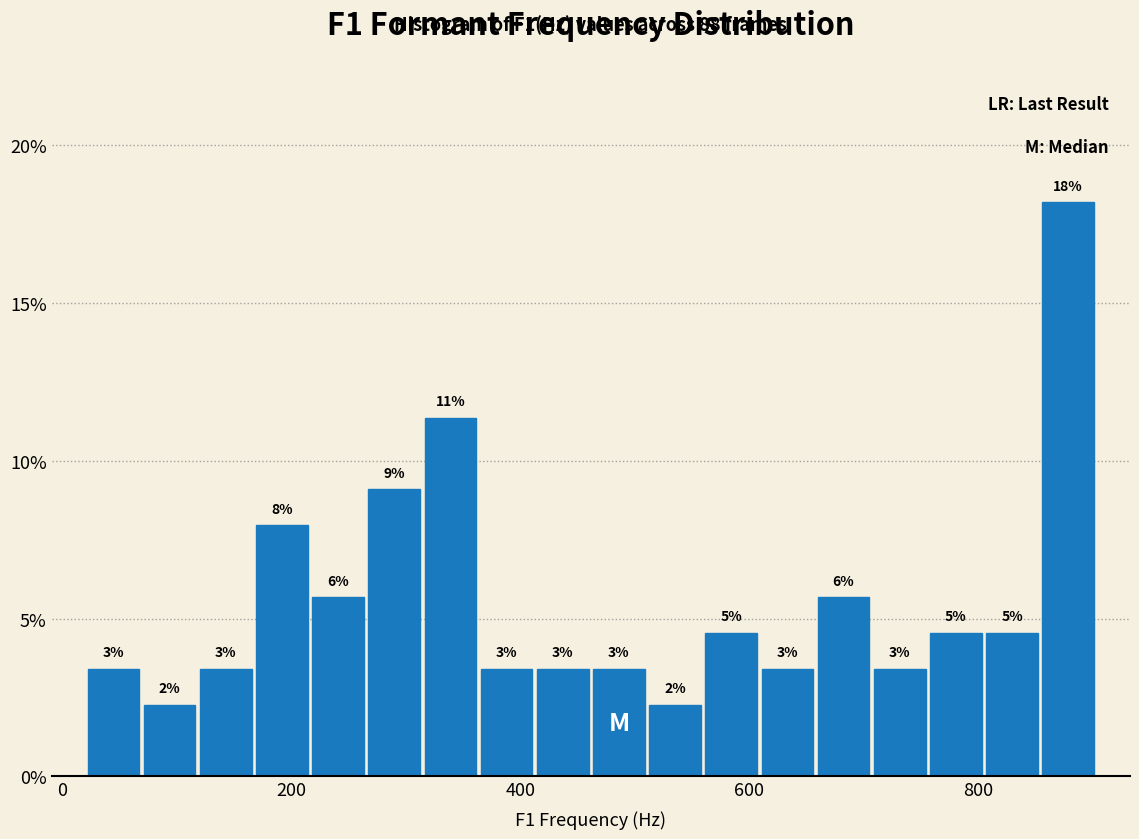

Read against the x-axis, roughly where is the centre of the tallest bar?

880